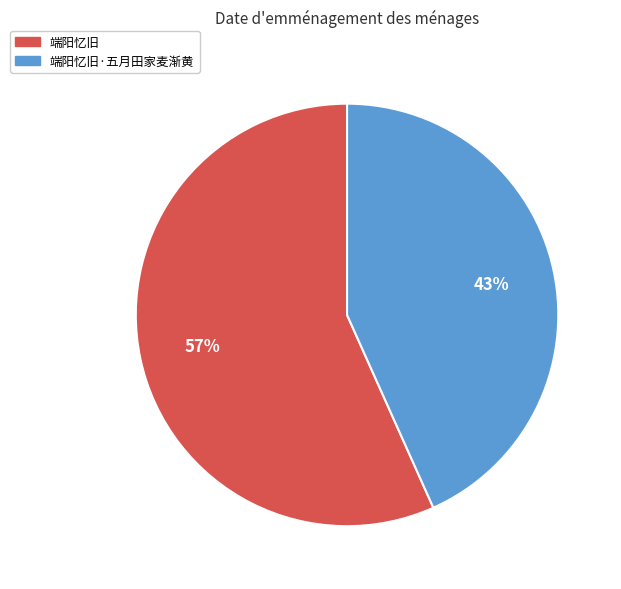

How many segments does this pie chart have?

2